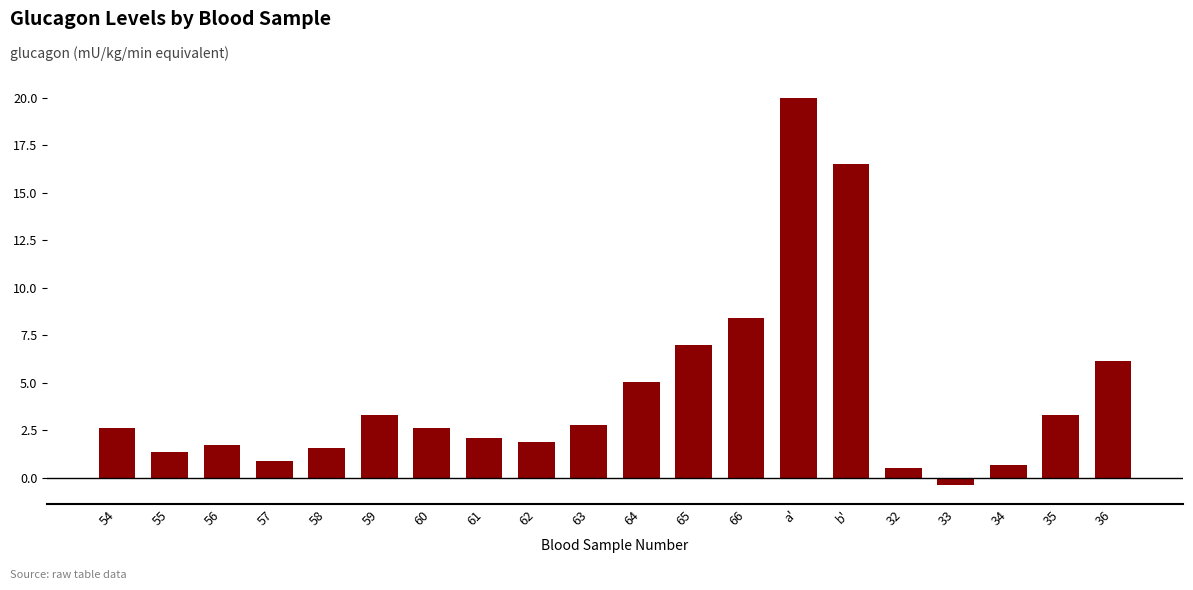

Approximately how many times larger is the value at 55 compared to 54?

0.5